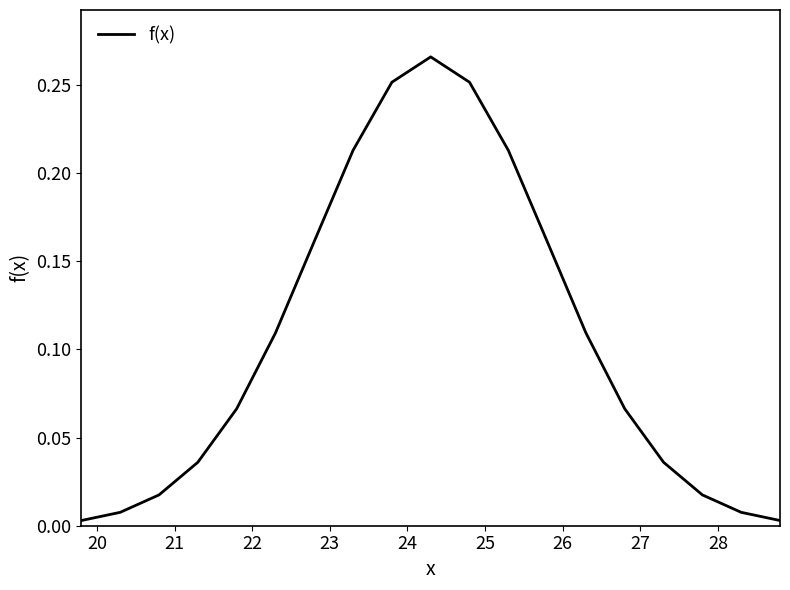

What is the value of the 14th point from the left?

0.1